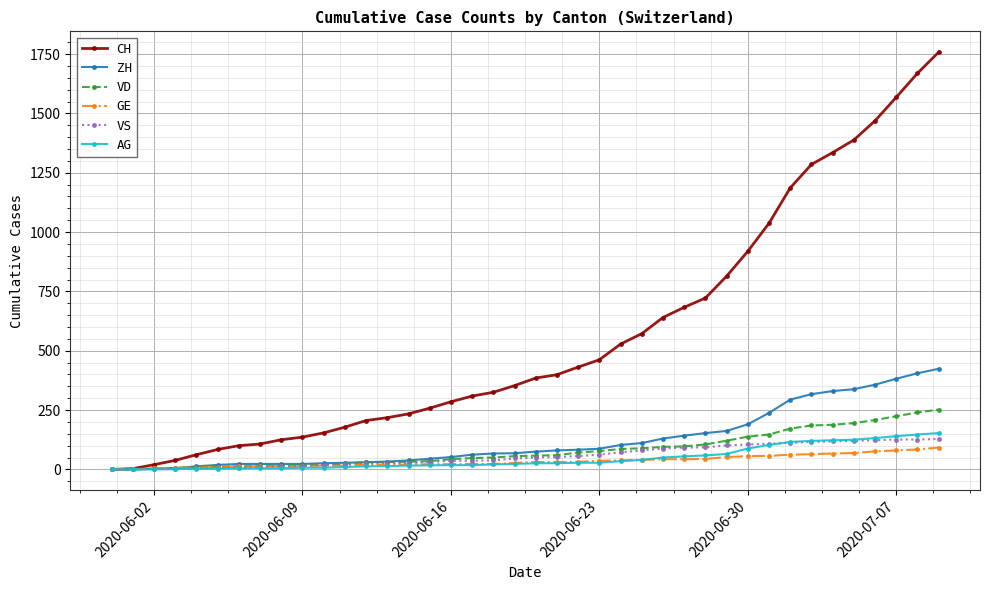

Which series has the largest total across all categories?

CH